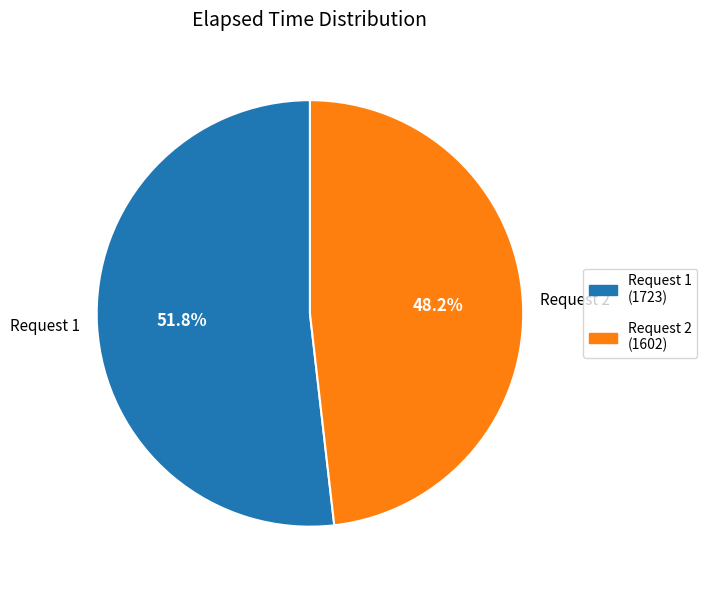

Between Request 2 and Request 1, which is larger?

Request 1